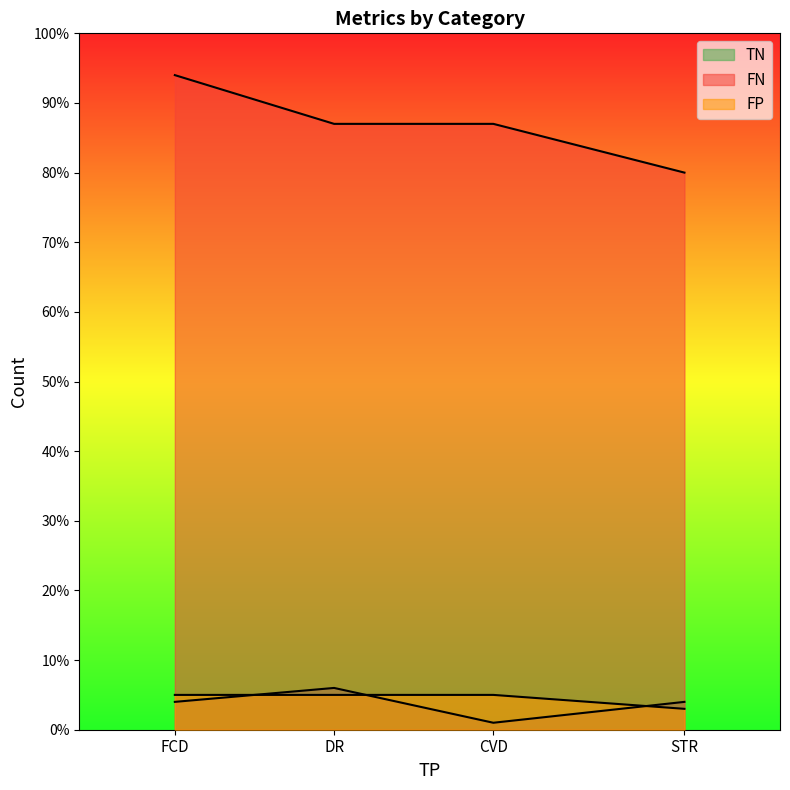

Which series has the largest range (max minus min)?

FN